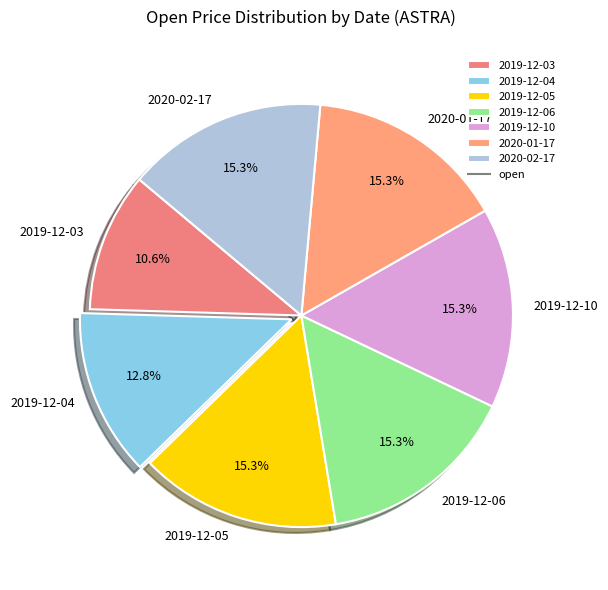

What is the smallest slice in the pie chart?

2019-12-03